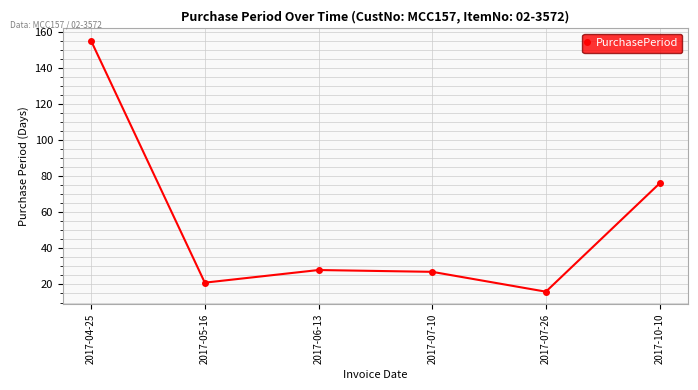

What is the label of the 4th point from the right?

2017-06-13